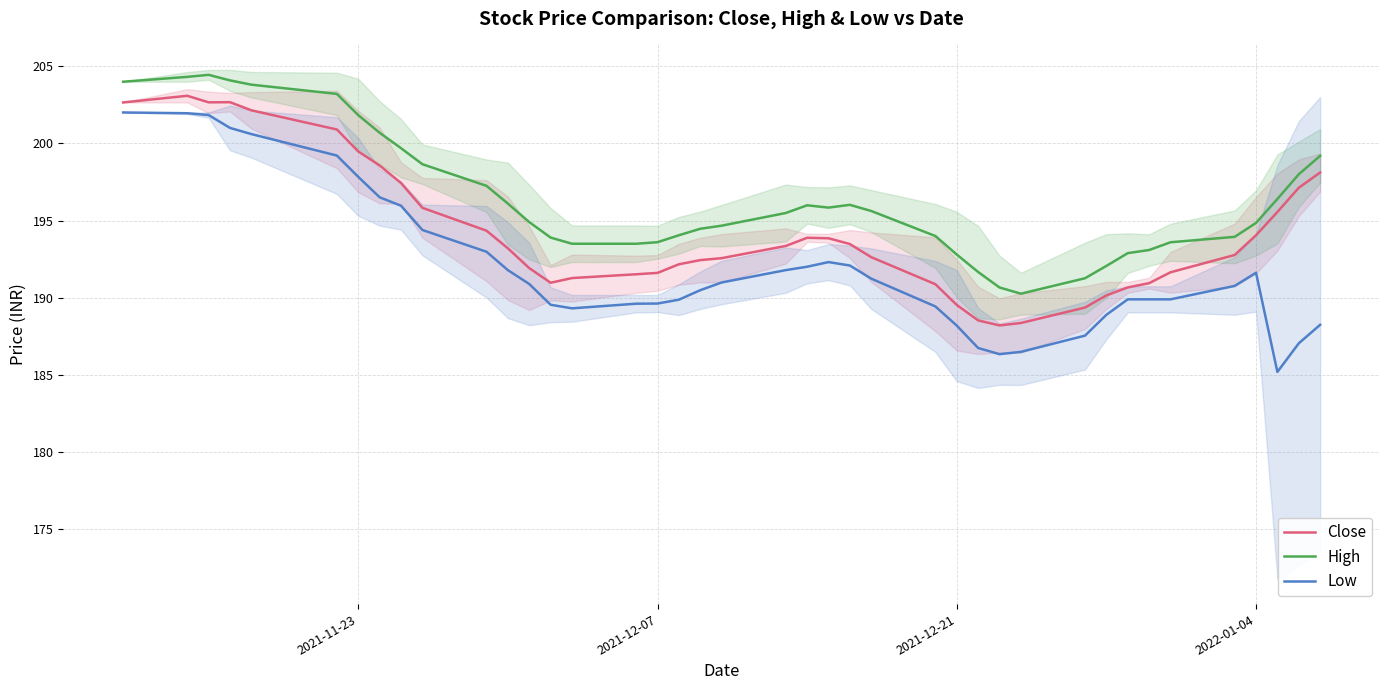

How many values in the High series are below 195?

20